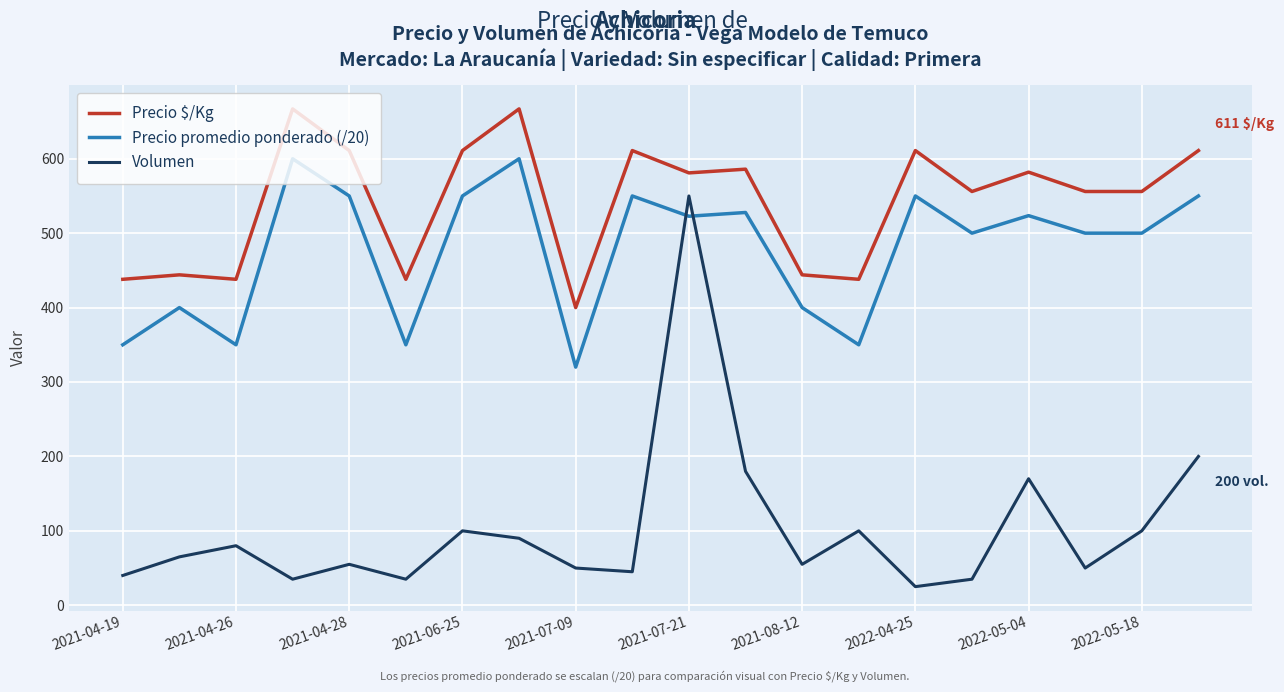

True or false: Volumen and Precio promedio ponderado (/20) cross at least once.

True